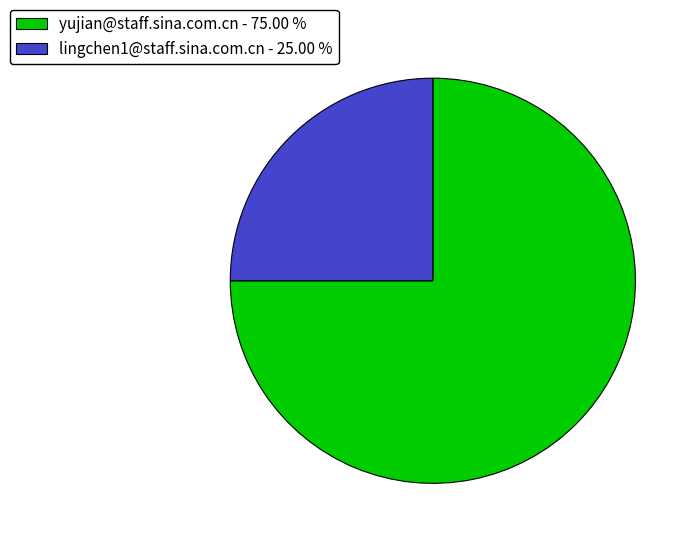

Approximately how many times larger is the value at yujian@staff.sina.com.cn - 75.00 % compared to lingchen1@staff.sina.com.cn - 25.00 %?

3.0